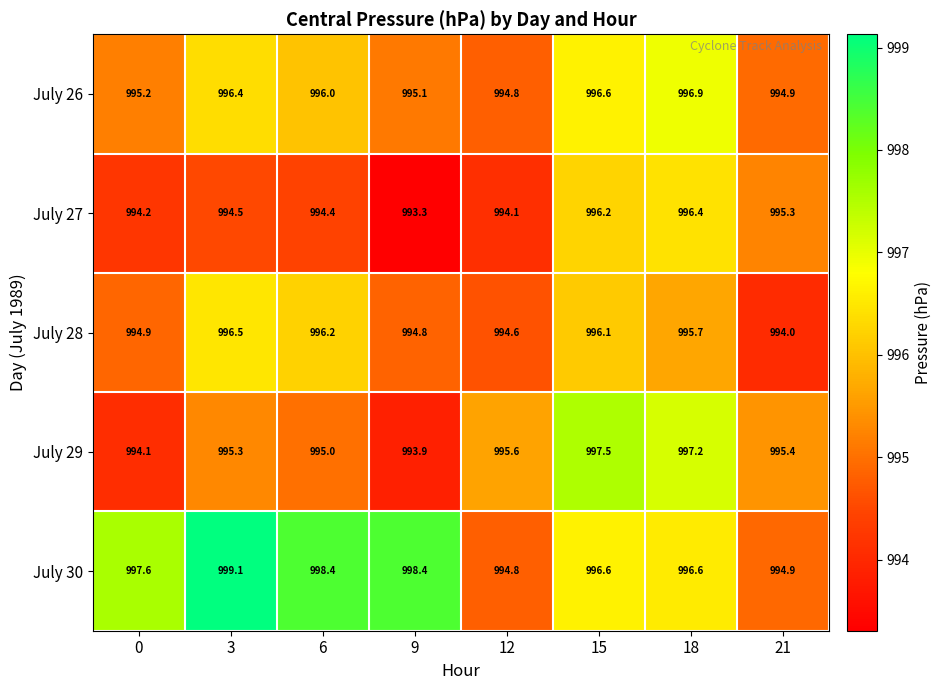

What is the sum of all July 27 values?

7958.4